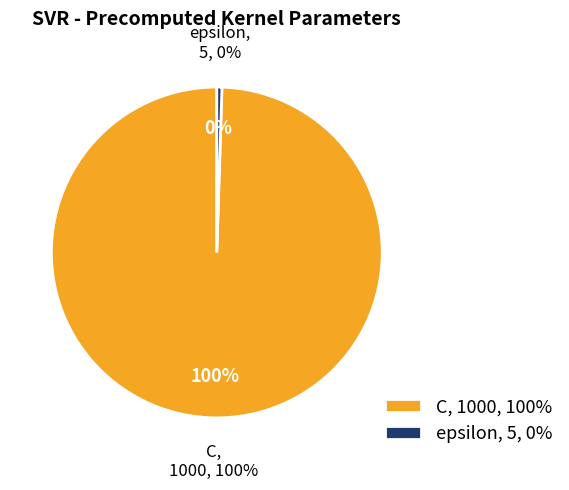

To the nearest percent, what is the average slice percentage?

50%